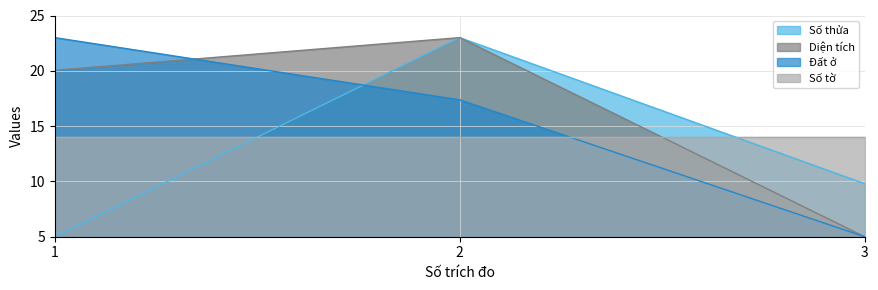

The value of Diện tích at 2 is 23.0. True or false?

True